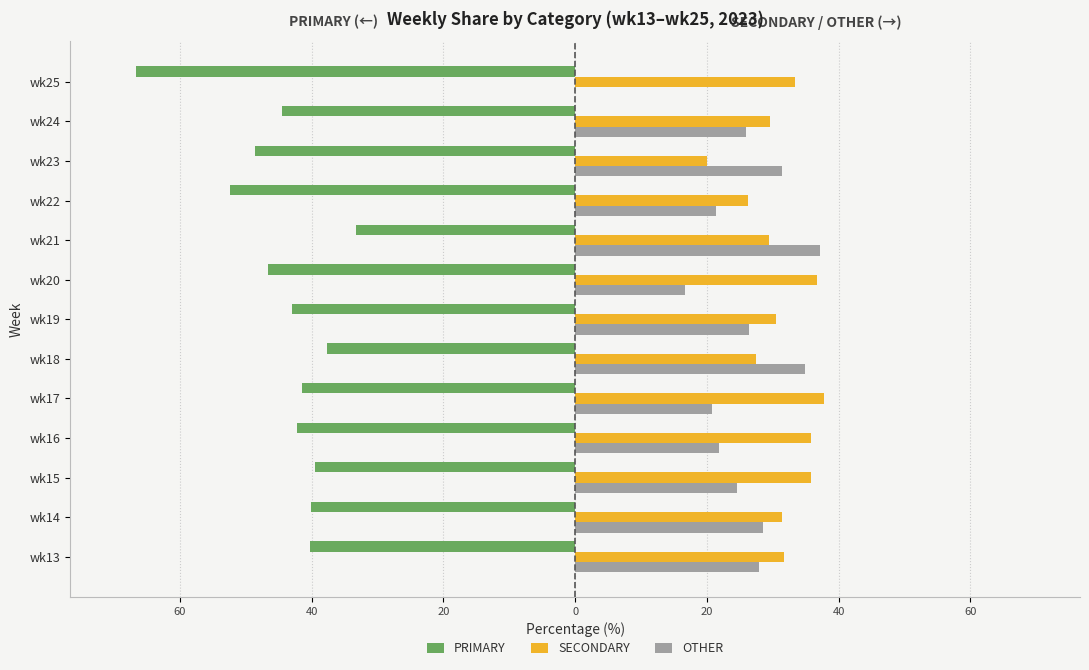

Which series has the widest spread of values?

OTHER